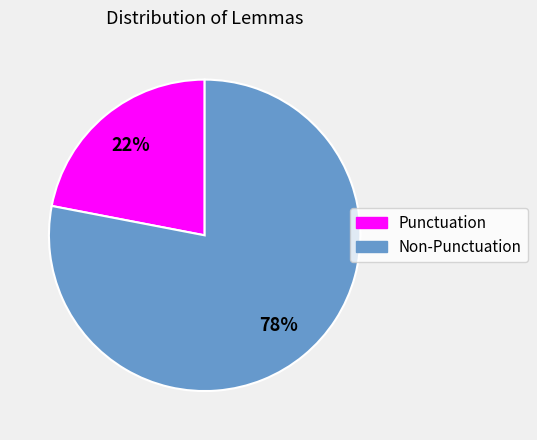

To the nearest percent, what is the difference between the largest and smallest slice percentages?

56%